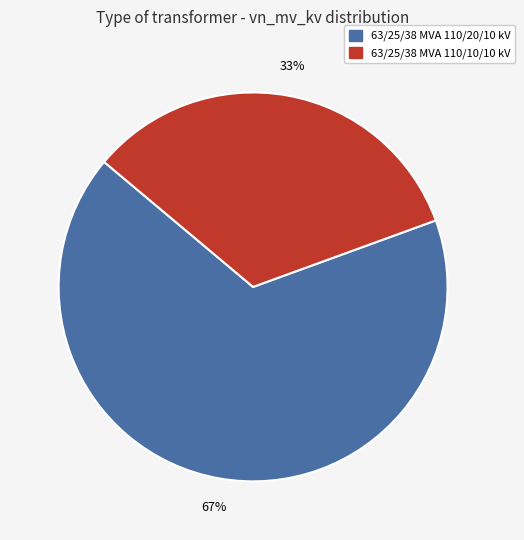

Is 63/25/38 MVA 110/20/10 kV the majority of the pie?

Yes